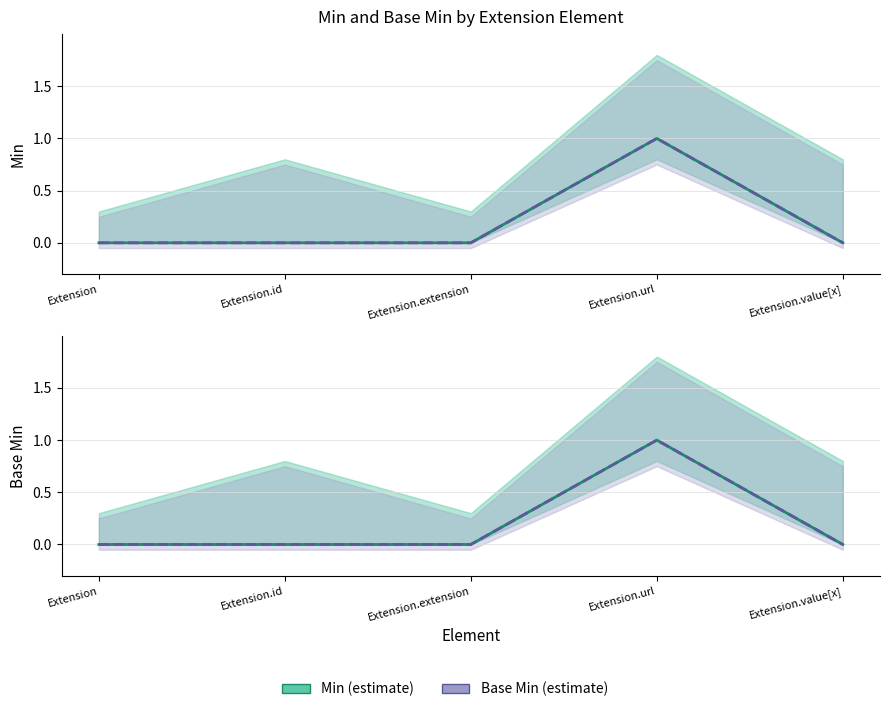

Which category has the highest value in the Base Min series?

Extension.url